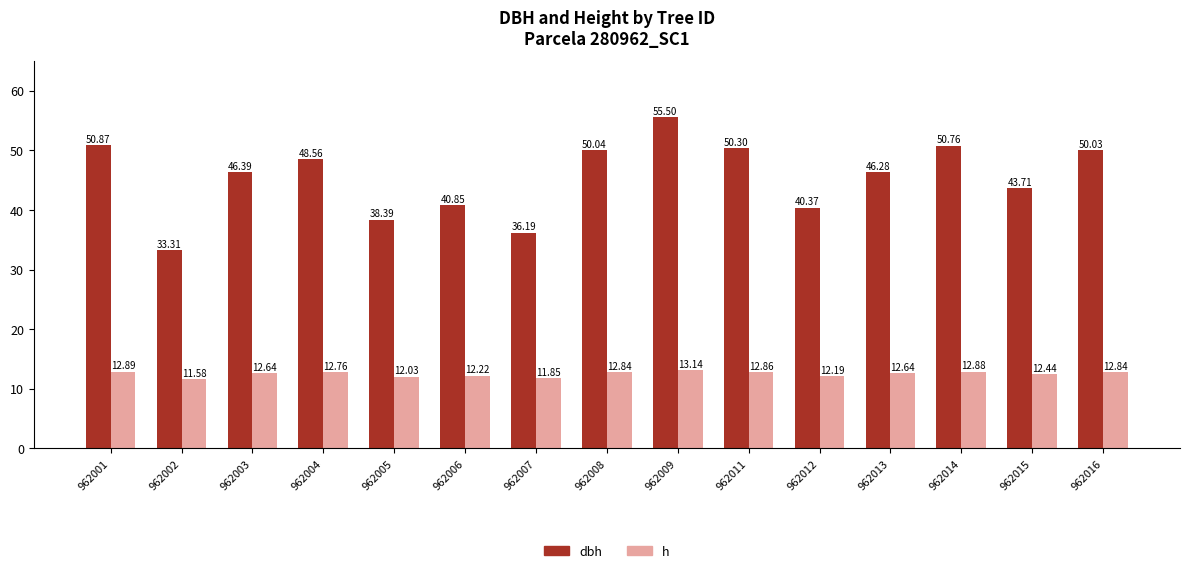

How many data points in h are above 12?

13